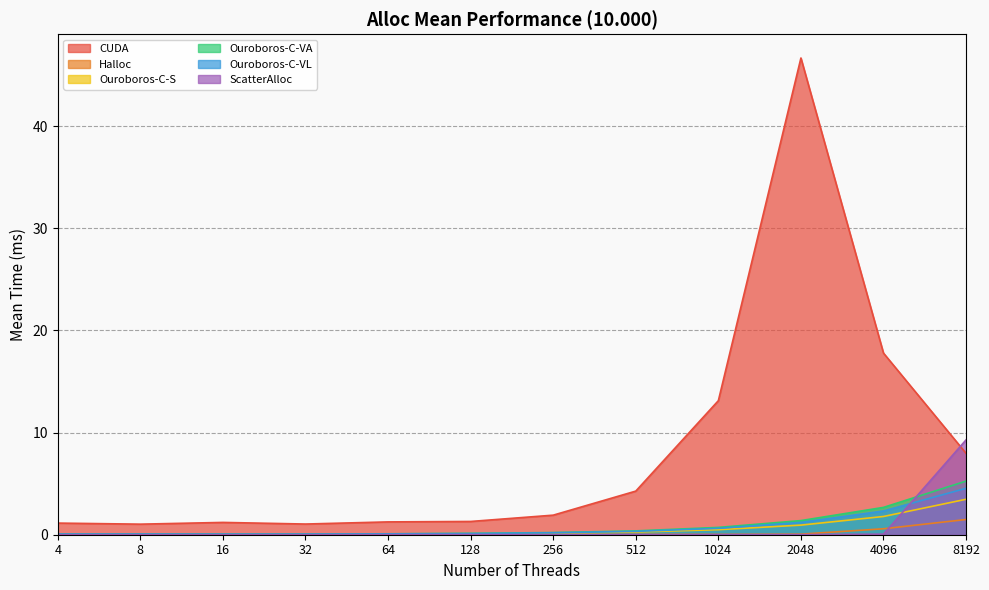

What are all the series names shown in the legend?

CUDA, Halloc, Ouroboros-C-S, Ouroboros-C-VA, Ouroboros-C-VL, ScatterAlloc